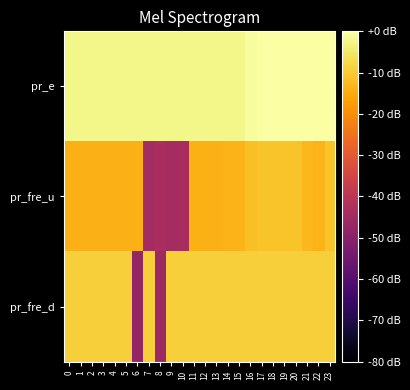

Which category has the lowest value across all series?

6